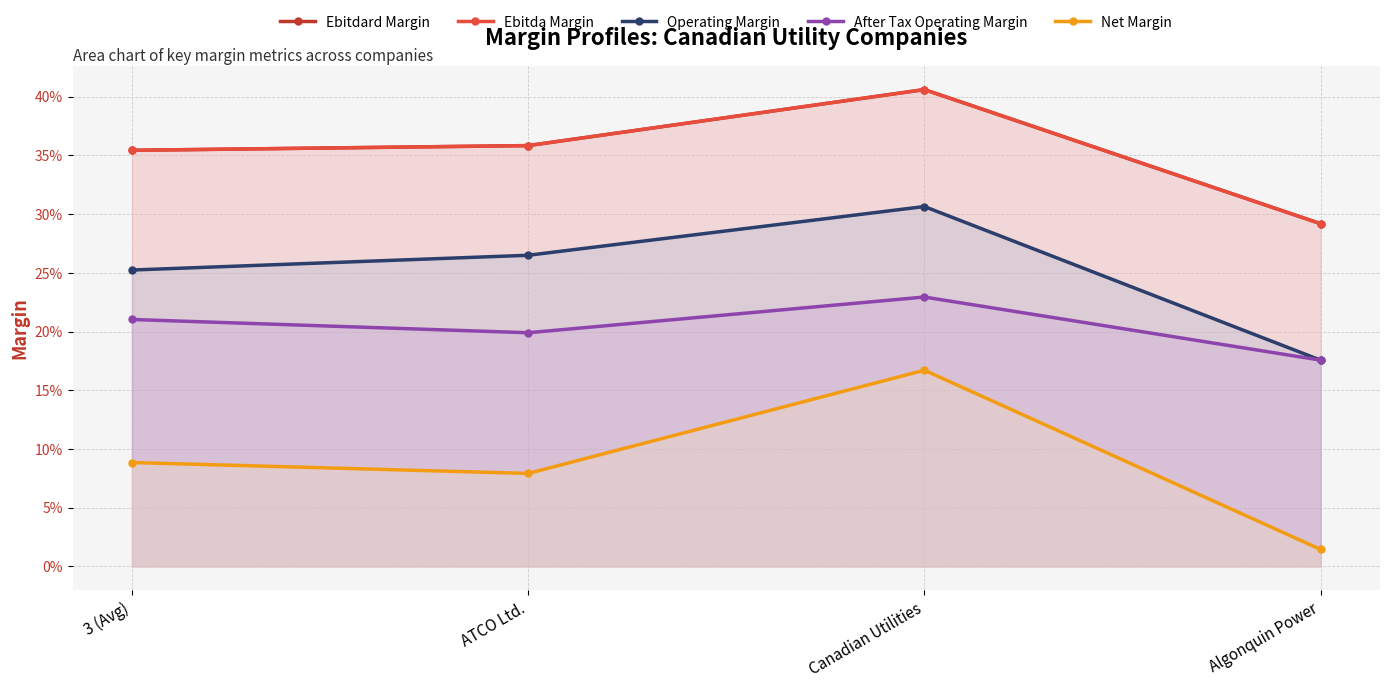

What is the lowest value of the Operating Margin series?

0.2